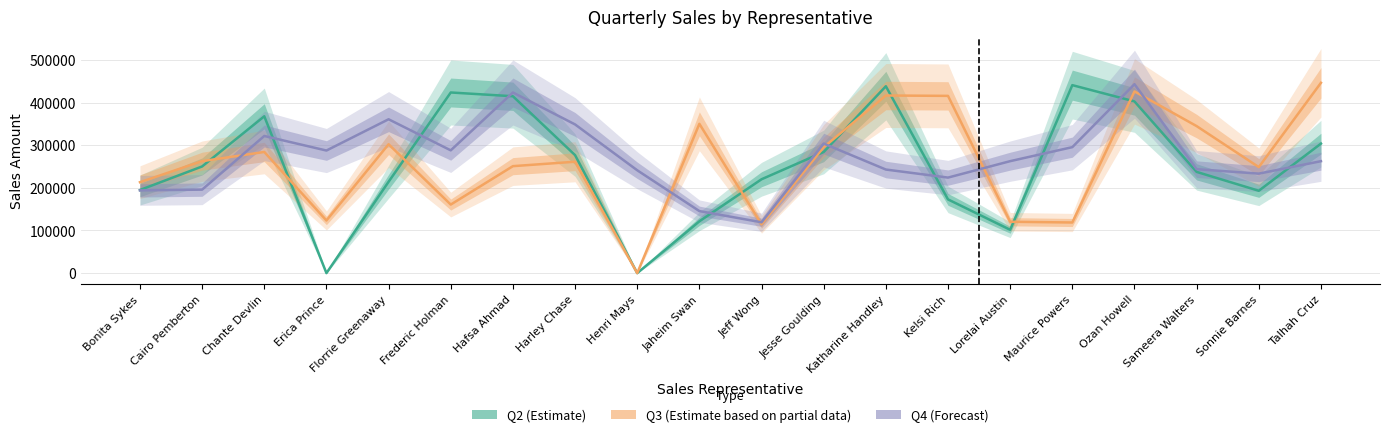

How many data points in Q2 are above 250131?

9